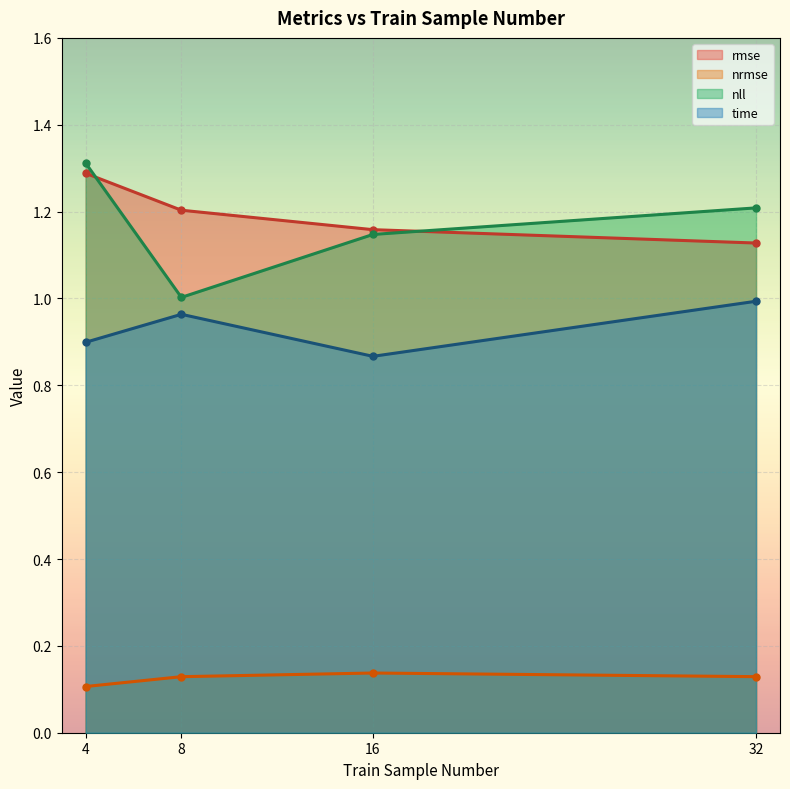

Reading right to left, list all the values displayed in this chart.

rmse: 1.1	1.2	1.2	1.3
nrmse: 0.1	0.1	0.1	0.1
nll: 1.2	1.1	1.0	1.3
time: 1.0	0.9	1.0	0.9